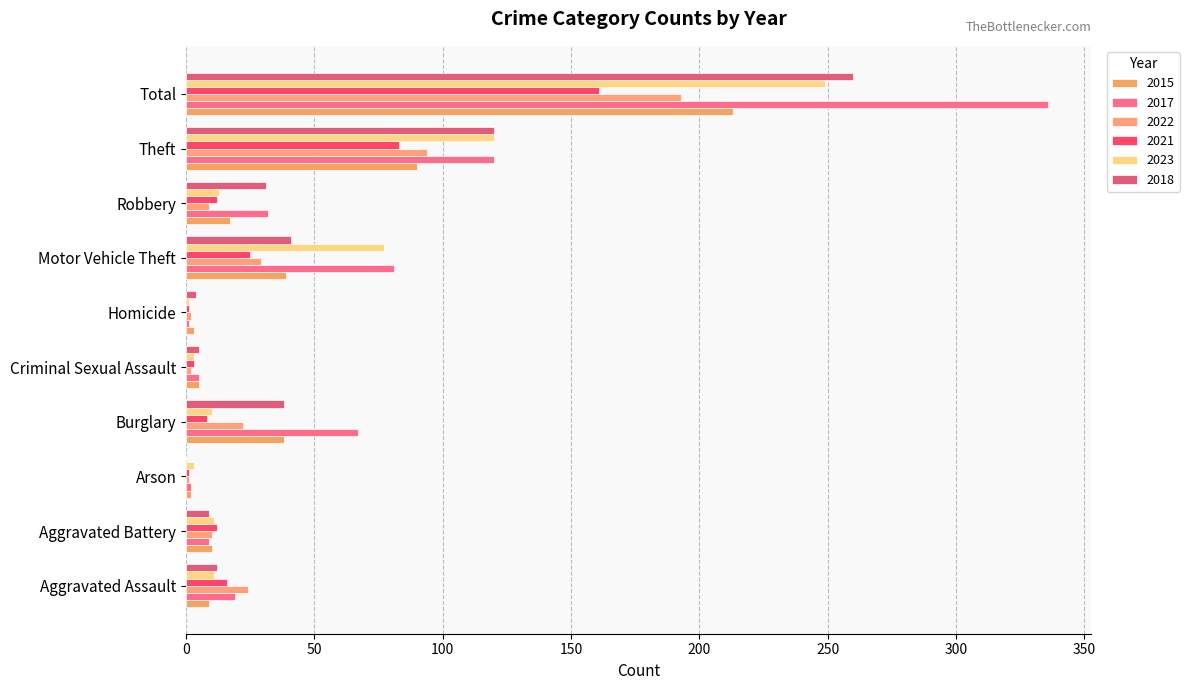

What is the sum of the 2023 values at Aggravated Battery and Robbery?

24